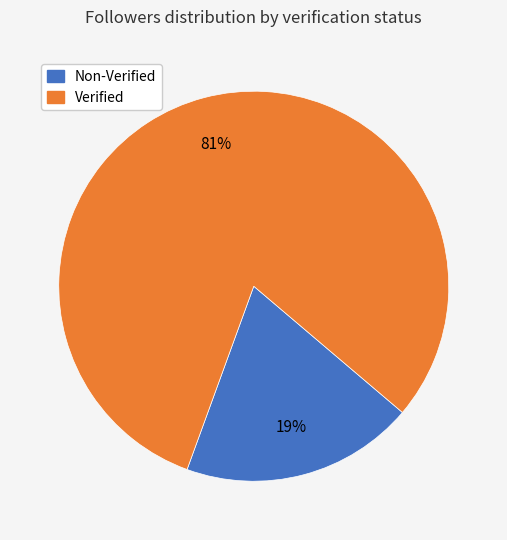

Is there any slice that represents more than half of the pie?

Yes